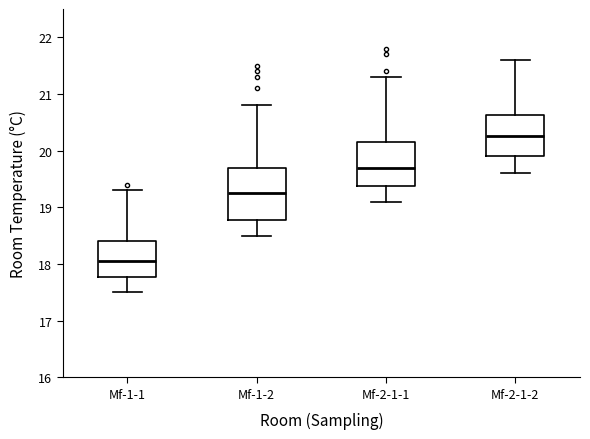

Reading left to right, read every box against the y-axis: the position of its median line, the range the box covers, and the ends of its whiskers. The values are not printed on the chart, so give them approximately, as read against the axis.

Mf-1-1: median 18.1, box 17.8 to 18.4, whiskers 17.5 to 19.3
Mf-1-2: median 19.3, box 18.8 to 19.7, whiskers 18.5 to 20.8
Mf-2-1-1: median 19.7, box 19.4 to 20.2, whiskers 19.1 to 21.3
Mf-2-1-2: median 20.3, box 19.9 to 20.6, whiskers 19.6 to 21.6